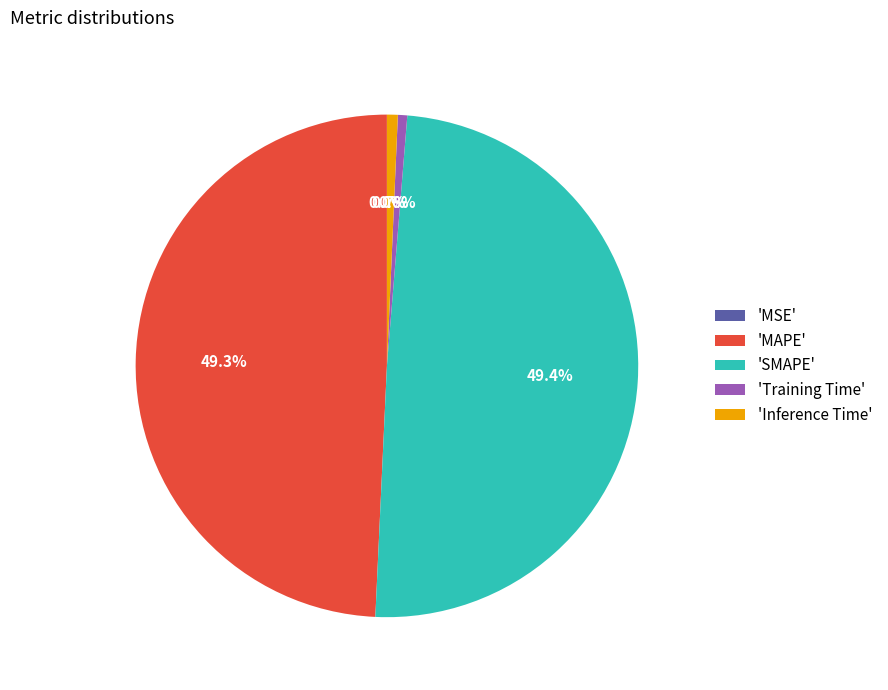

What is the total percentage of 'SMAPE' and 'Training Time'?

50.0%